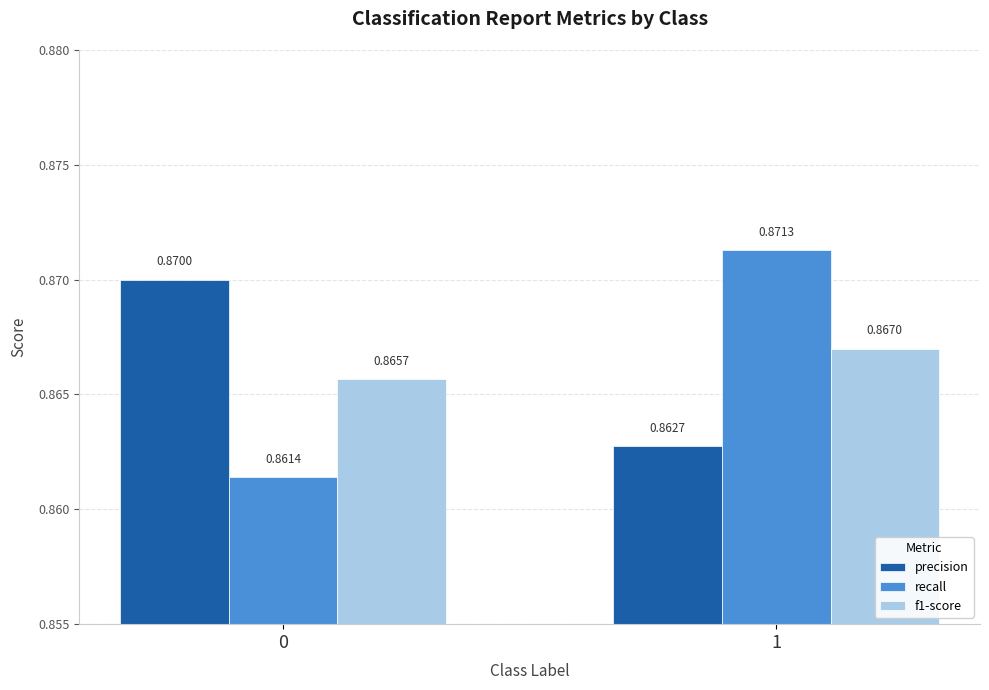

What is the sum of all precision values?

1.7